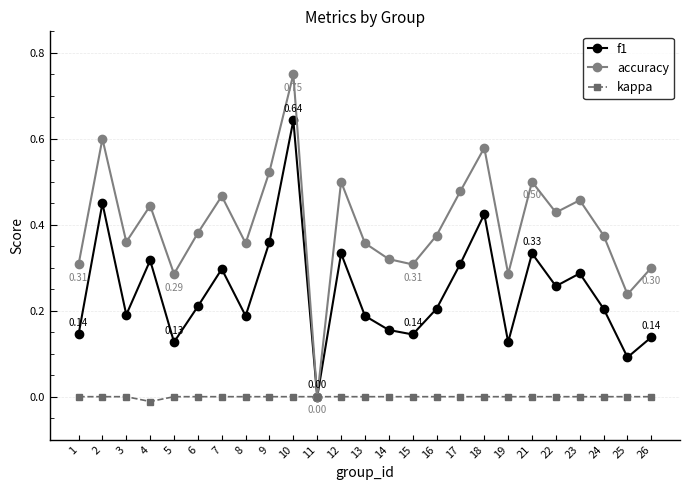

Count the accuracy values in the range 0 to 1.

25